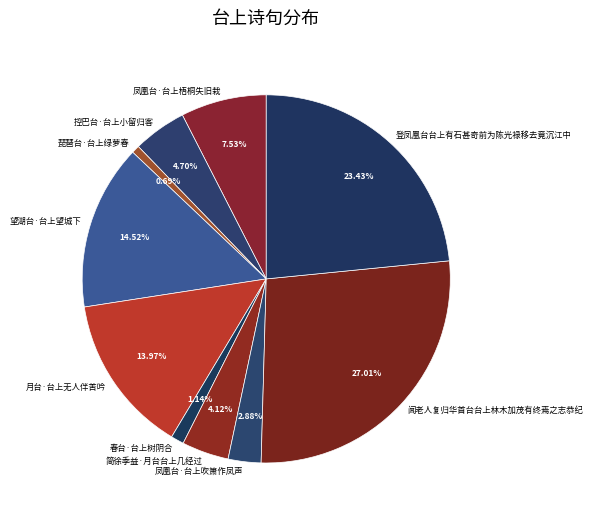

What is the largest slice in the pie chart?

闻老人复归华首台台上林木加茂有终焉之志恭纪